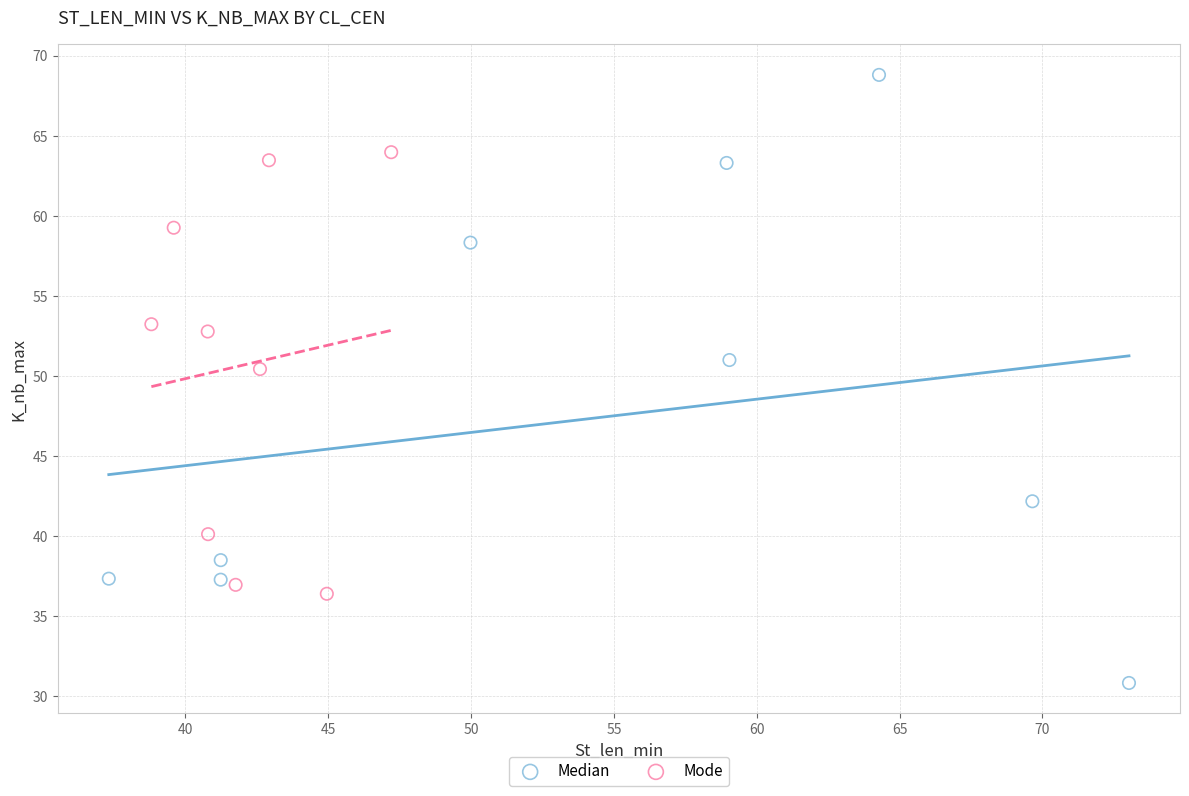

Which series has the largest Y range (max minus min)?

Median